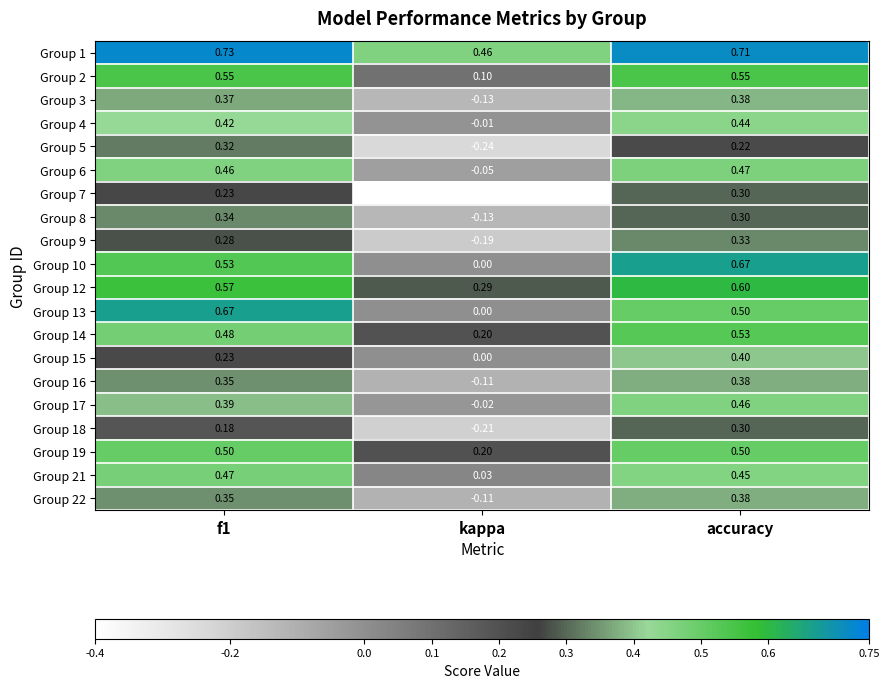

At which label does Group 16 reach its minimum?

kappa